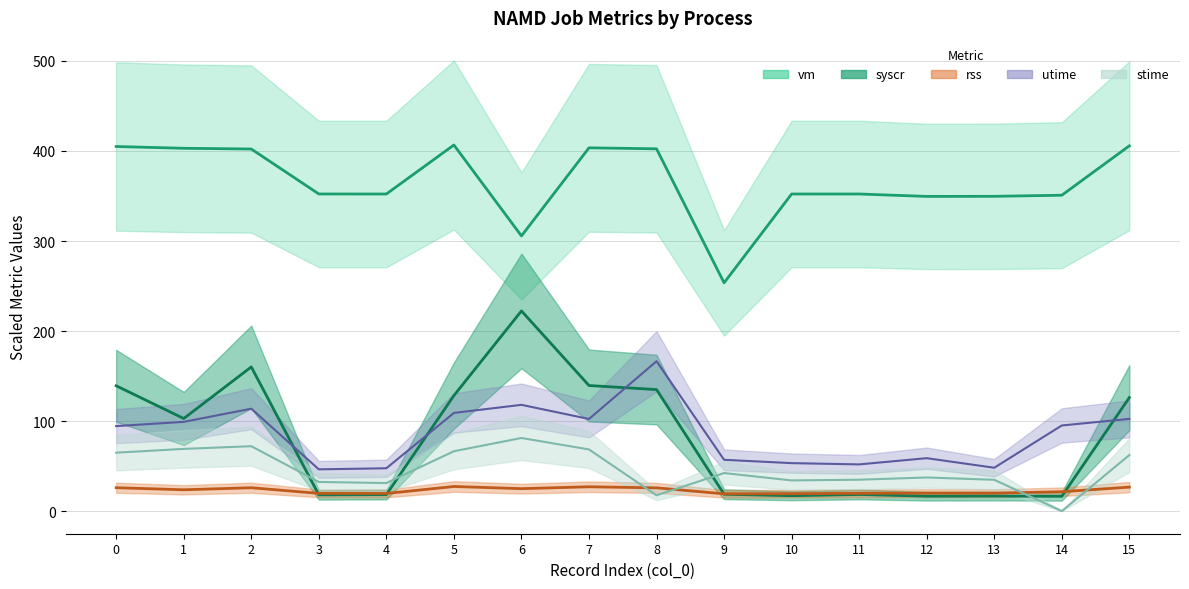

What is the sum of the rss values at 7 and 11?

47.4